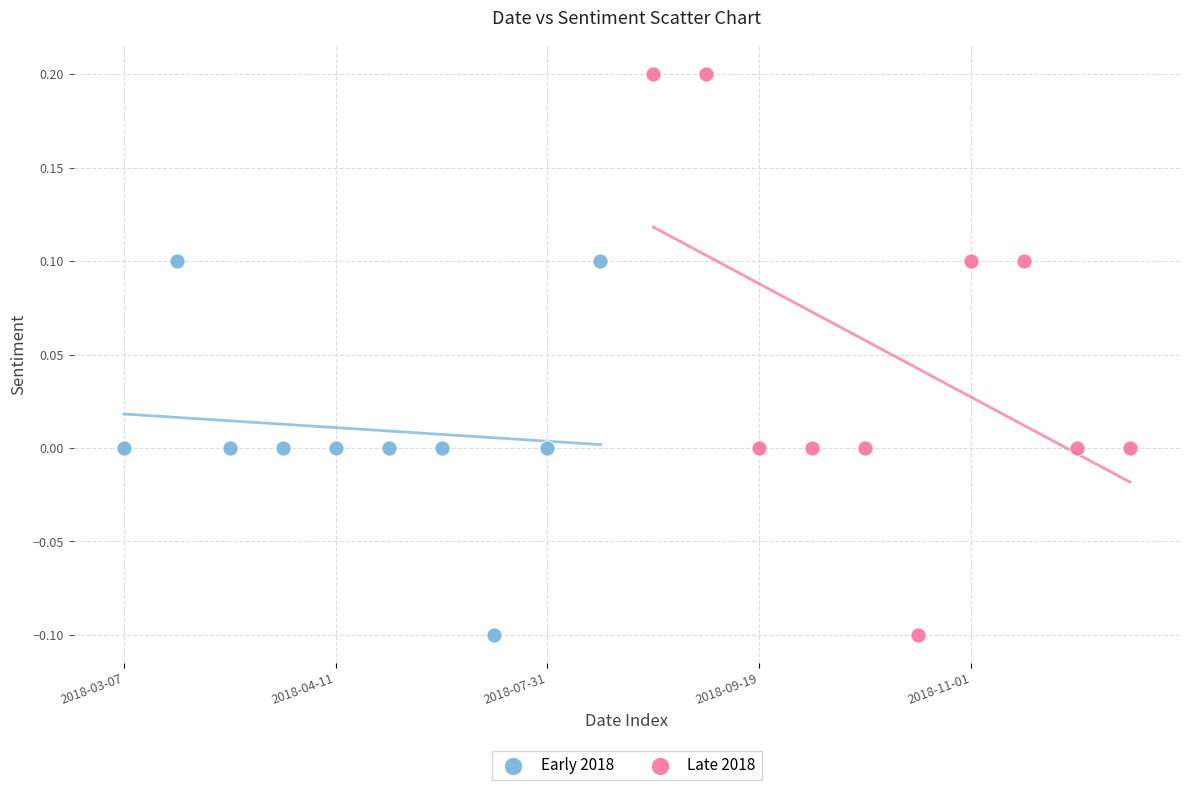

Which series reaches the maximum Y coordinate?

Late 2018